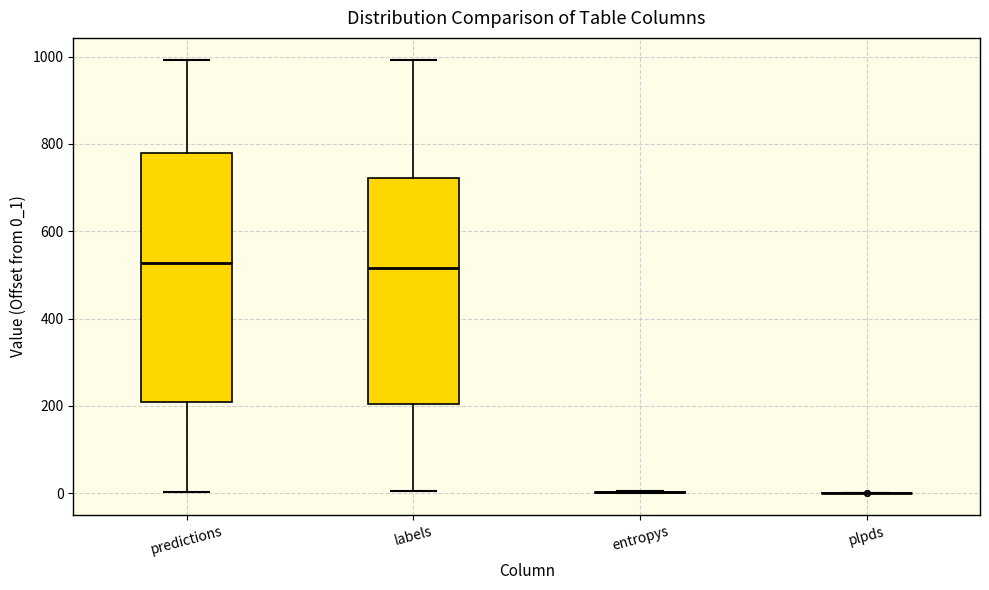

Reading left to right, transcribe this box plot: for each box, give where its median line is, the range the box spans, and where its two whiskers end, as read against the y-axis. The values are not printed on the chart, so give them approximately, as read against the axis.

predictions: median 520, box 200 to 780, whiskers 0 to 1000
labels: median 520, box 200 to 720, whiskers 0 to 1000
entropys: box collapsed to a line at 0, whiskers 0 to 0
plpds: box collapsed to a line at 0, whiskers 0 to 0